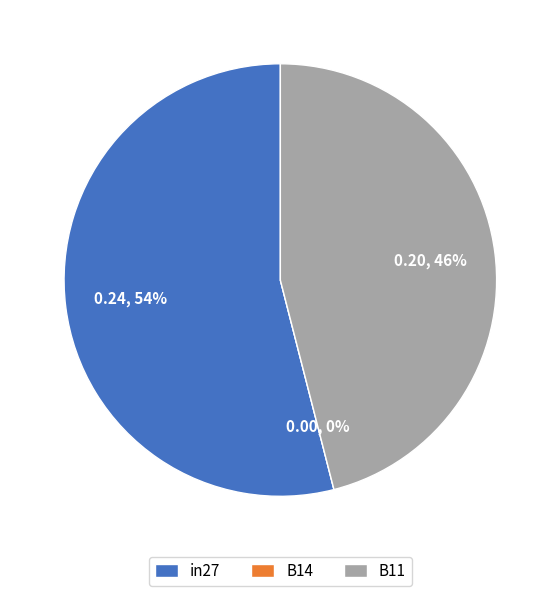

How many slices are in this pie chart?

3